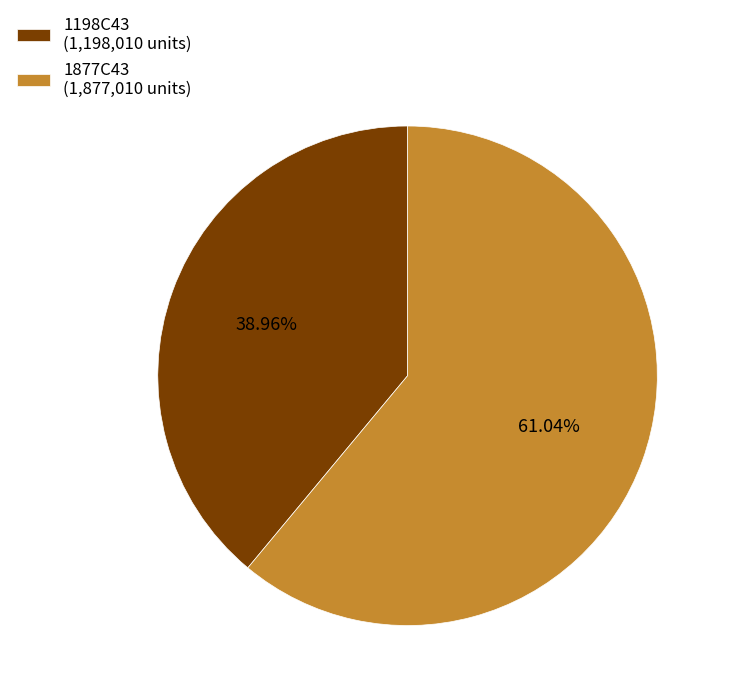

Approximately how many times larger is the value at 1877C43 compared to 1198C43?

1.6